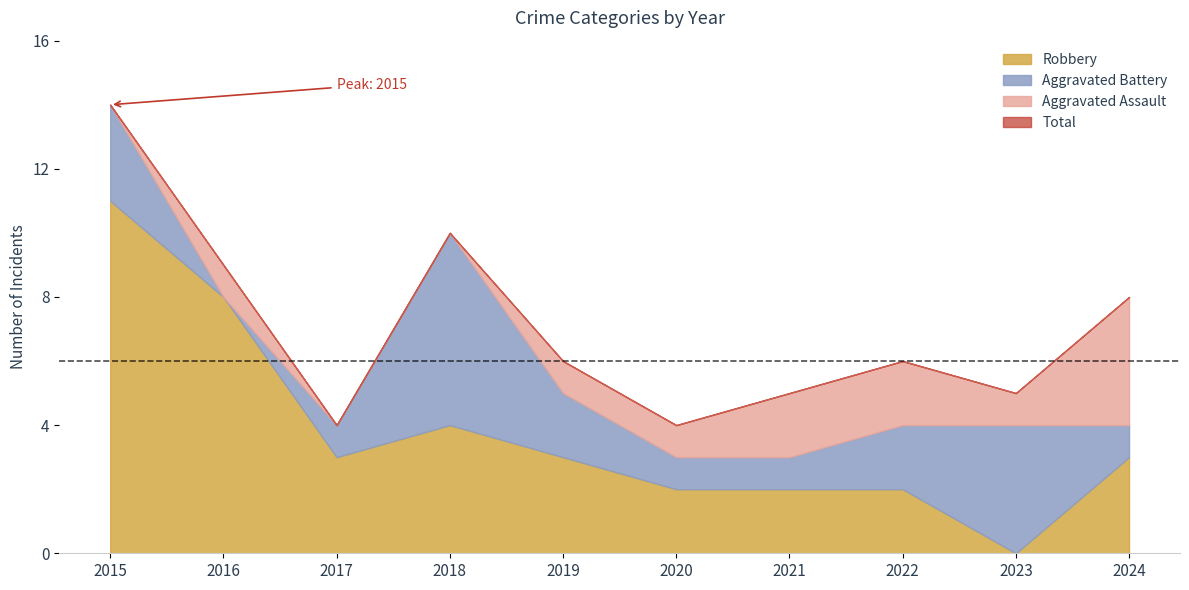

The value of Aggravated Assault at 2019 is 0. True or false?

False